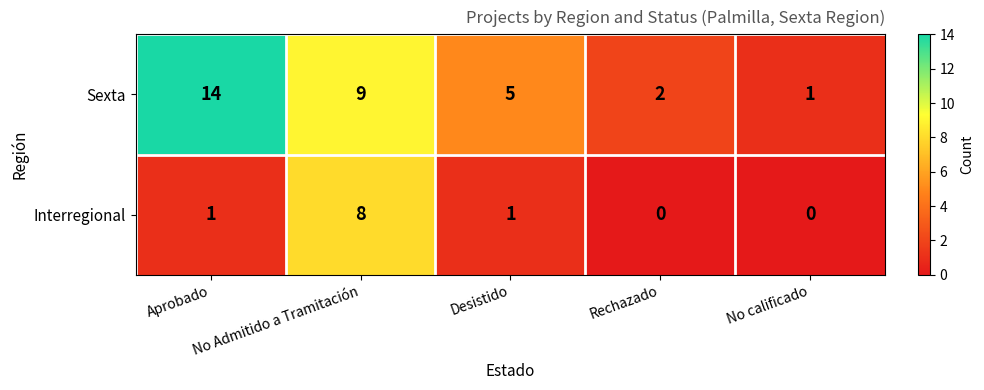

Rank the series by their average value, from highest to lowest.

Sexta, Interregional